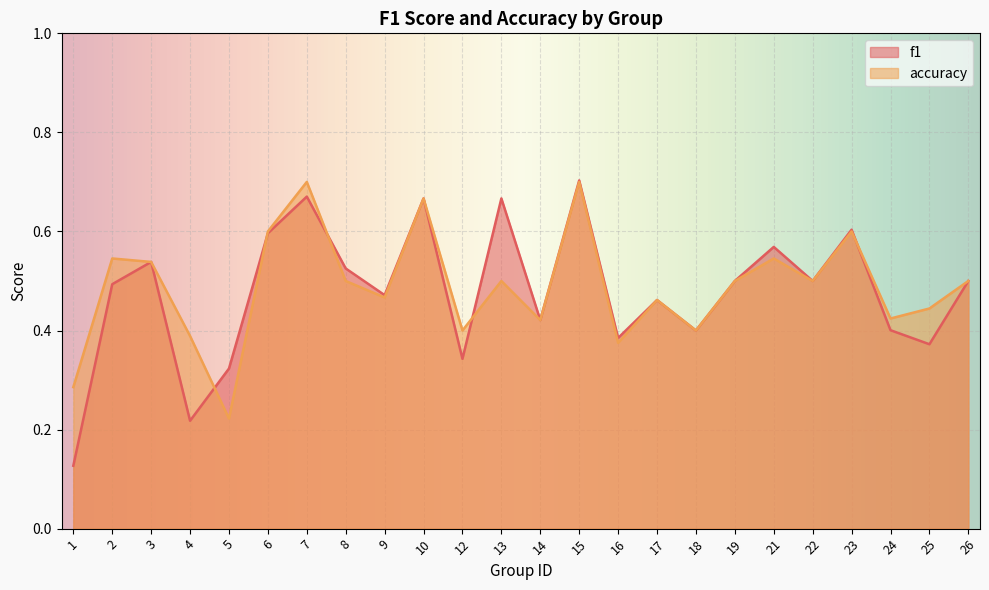

After their last crossing, which series has the higher values: f1 or accuracy?

accuracy